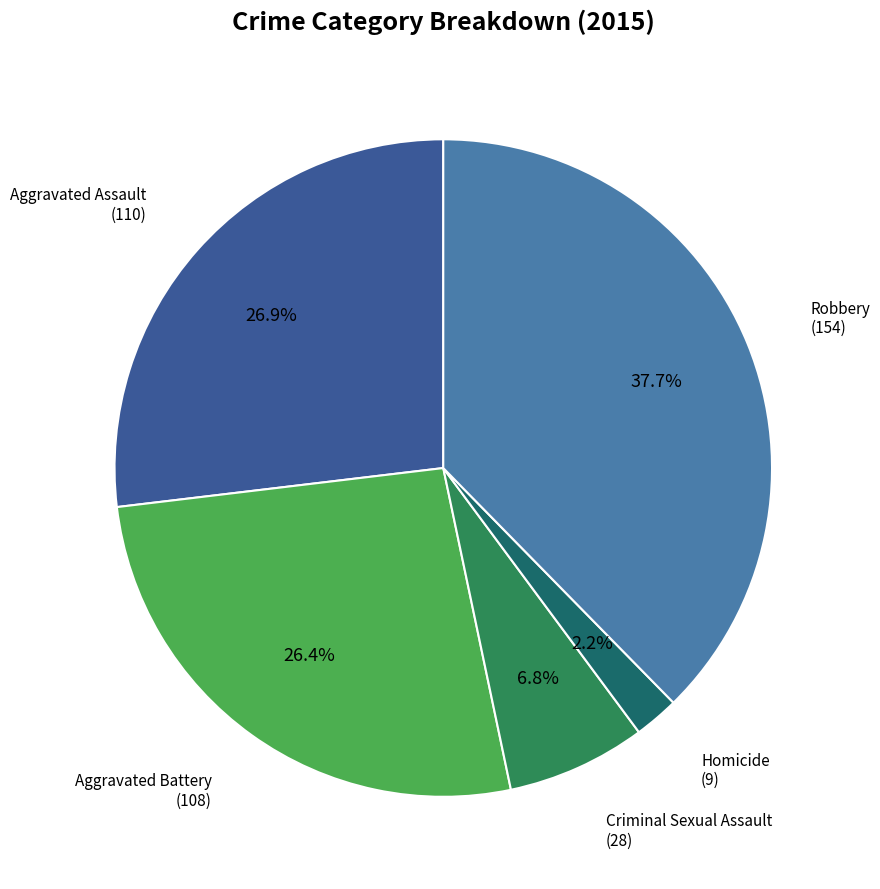

The Homicide slice represents 2% of the pie. True or false?

True